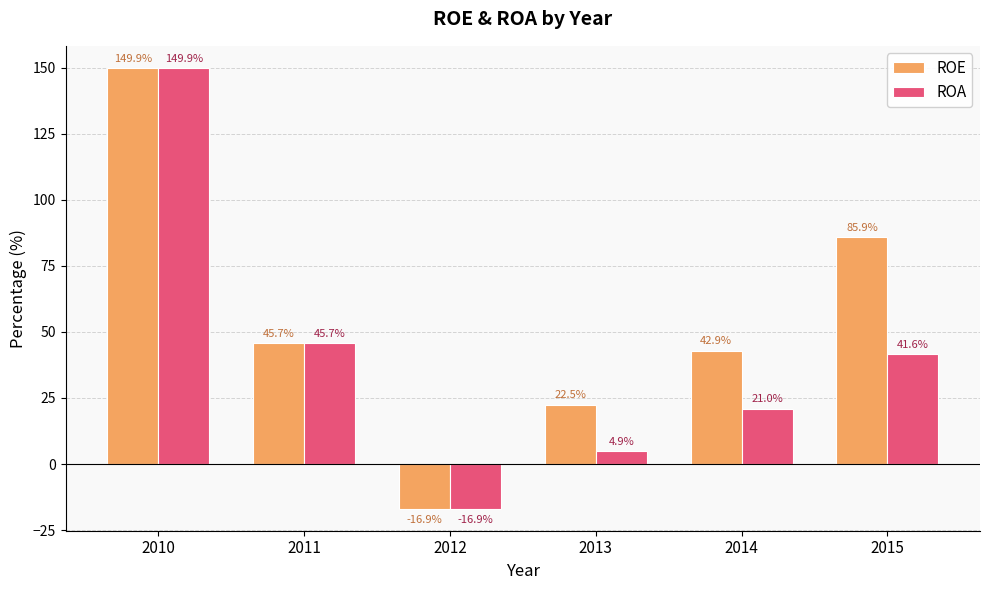

What is the average value of the ROA series?

41.0